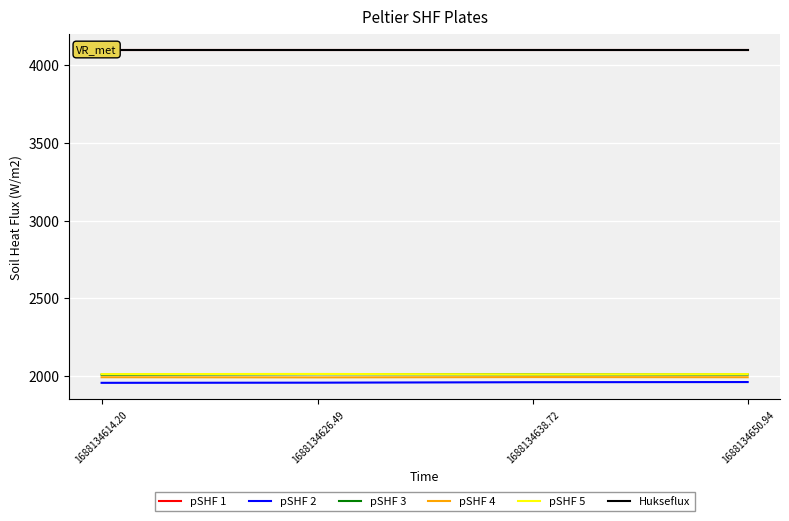

At 1688134626.49, list the series in order from largest to smallest.

pSHF 1, Hukseflux, pSHF 5, pSHF 3, pSHF 4, pSHF 2